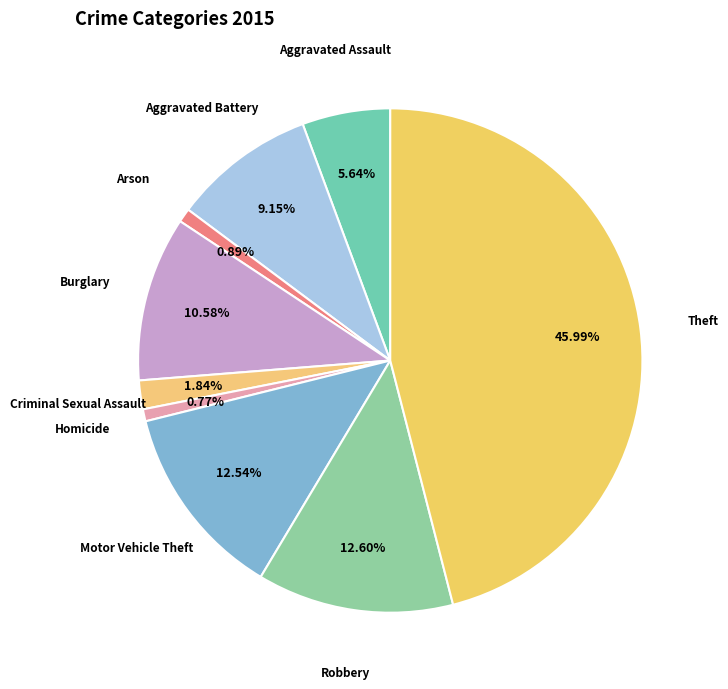

Between Criminal Sexual Assault and Aggravated Battery, which is larger?

Aggravated Battery